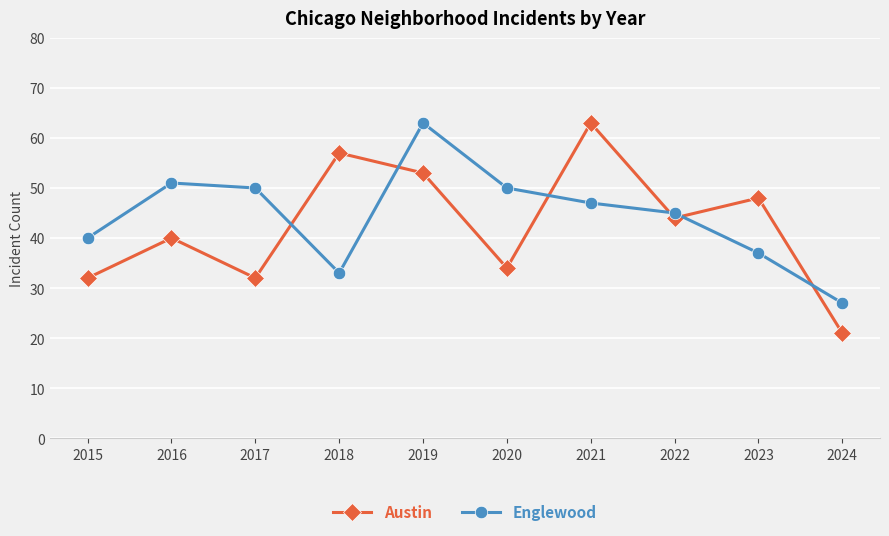

What is the maximum value for Englewood?

63